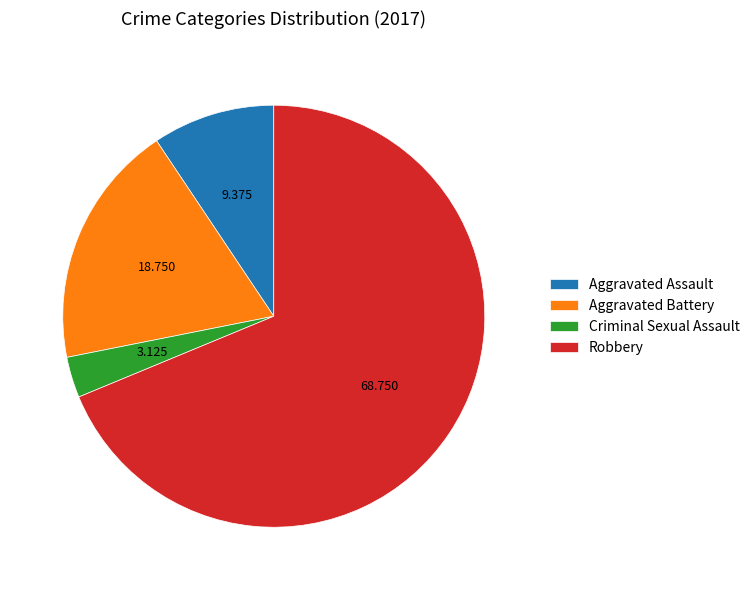

Rank the categories by value from highest to lowest.

Robbery, Aggravated Battery, Aggravated Assault, Criminal Sexual Assault